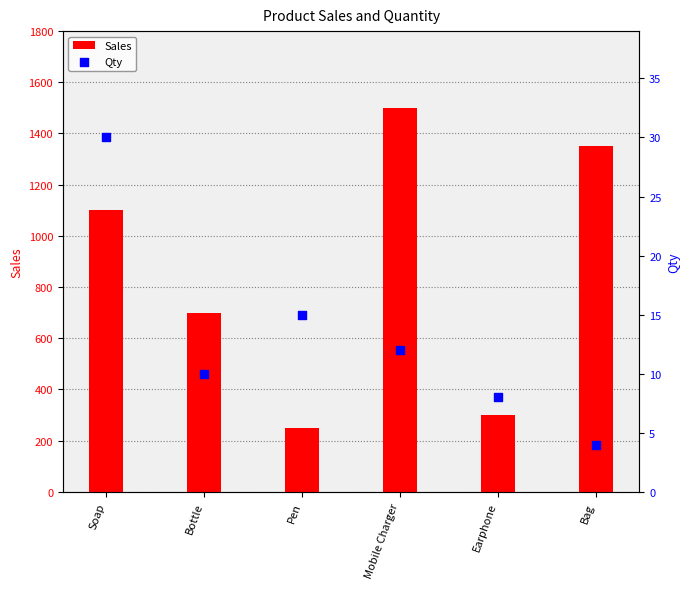

What is the total value across all series at Mobile Charger?

1512